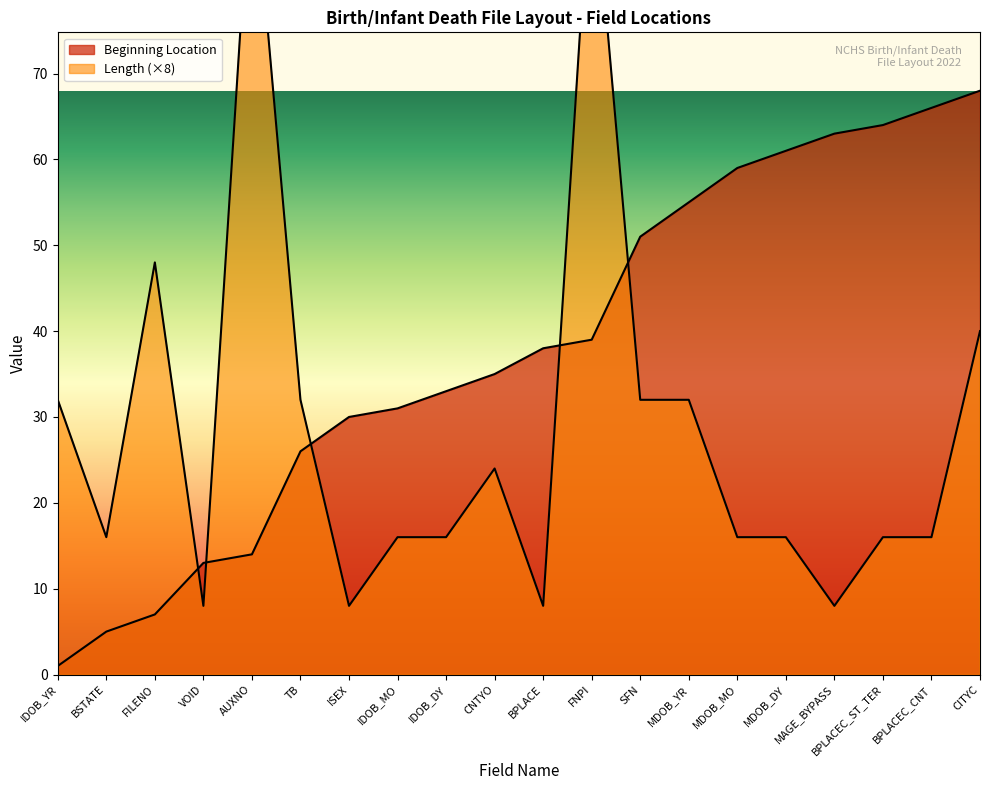

Rank the categories by Beginning Location value from highest to lowest.

CITYC, BPLACEC_CNT, BPLACEC_ST_TER, MAGE_BYPASS, MDOB_DY, MDOB_MO, MDOB_YR, SFN, FNPI, BPLACE, CNTYO, IDOB_DY, IDOB_MO, ISEX, TB, AUXNO, VOID, FILENO, BSTATE, IDOB_YR